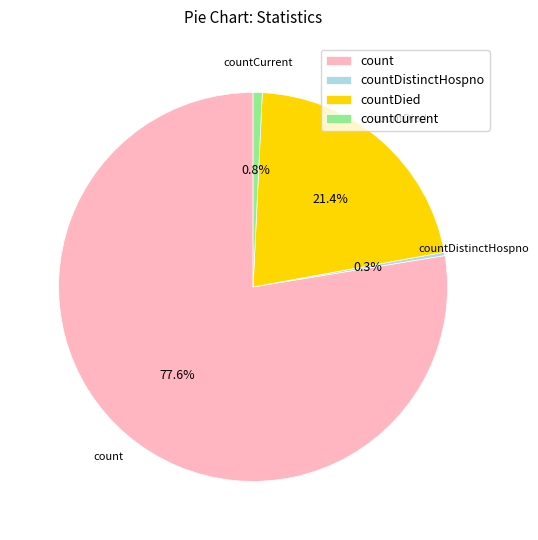

What percentage is NOT represented by countCurrent?

99.2%